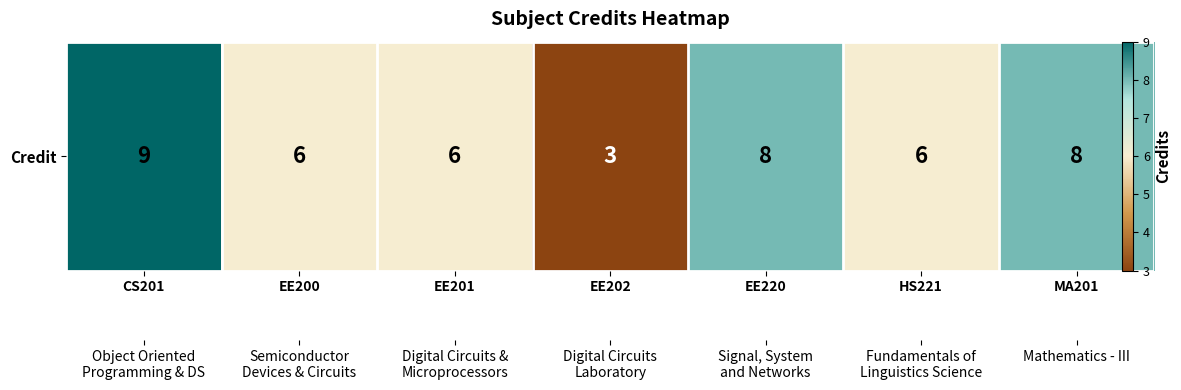

Reading right to left, extract all data points from this chart.

8	6	8	3	6	6	9